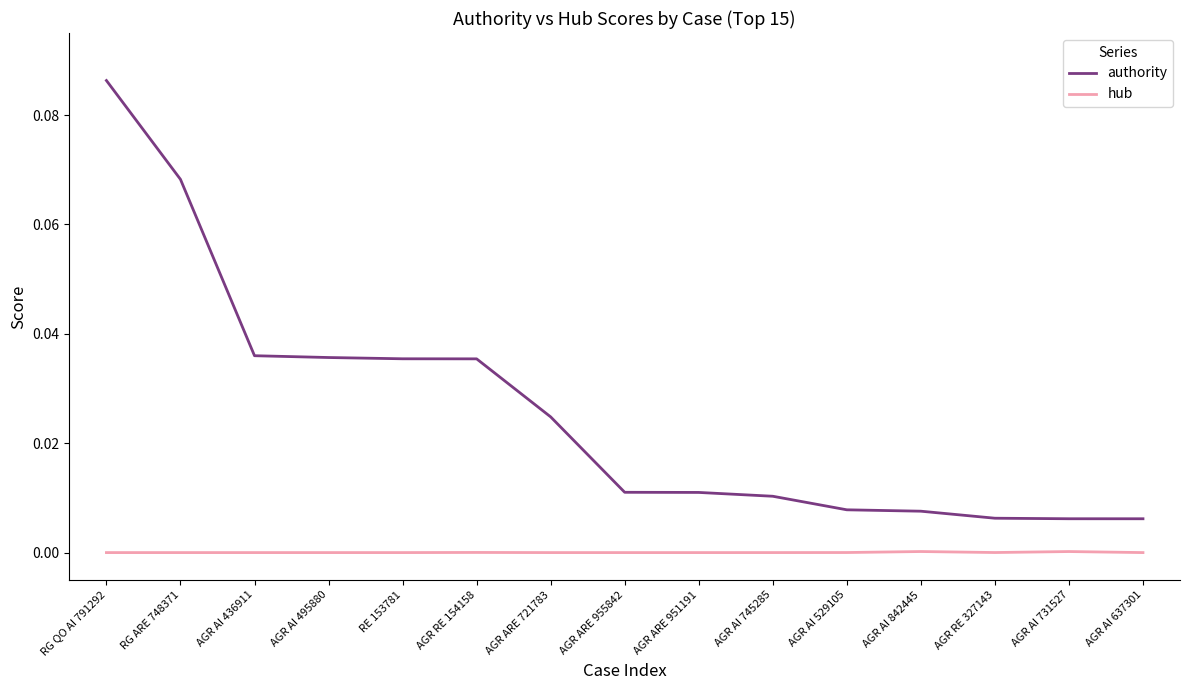

Does the chart display data point markers on the line(s)?

No